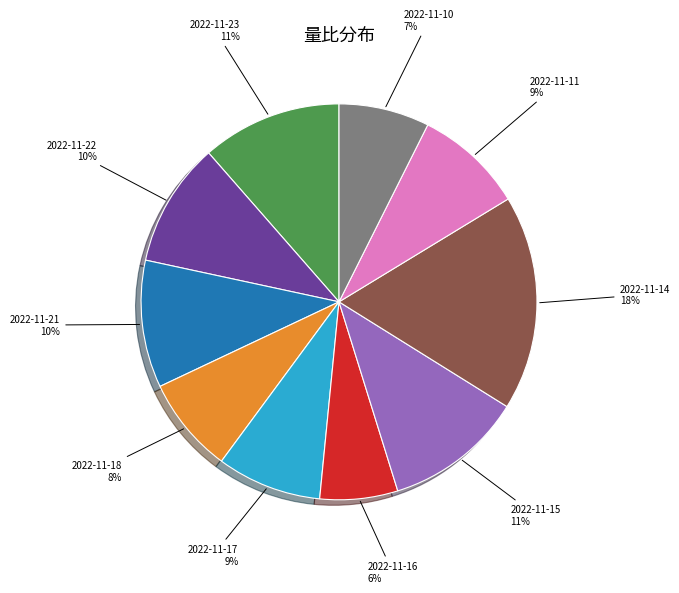

Is there a majority slice in this chart?

No